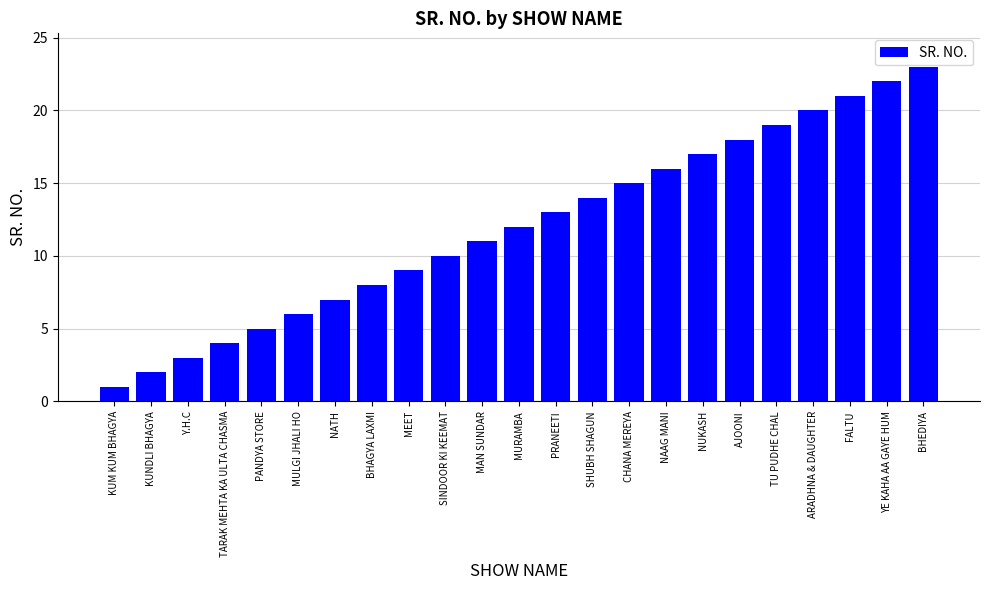

What is the label of the 15th bar from the left?

CHANA MEREYA